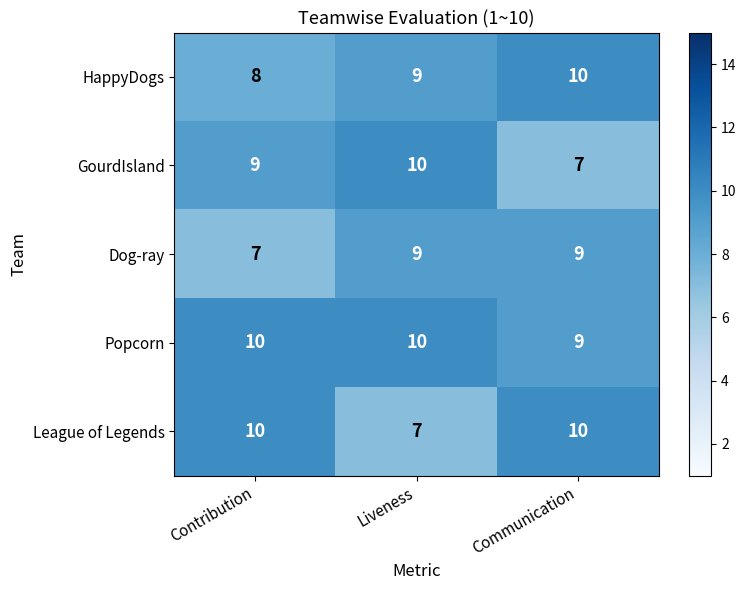

What is the maximum value for League of Legends?

10